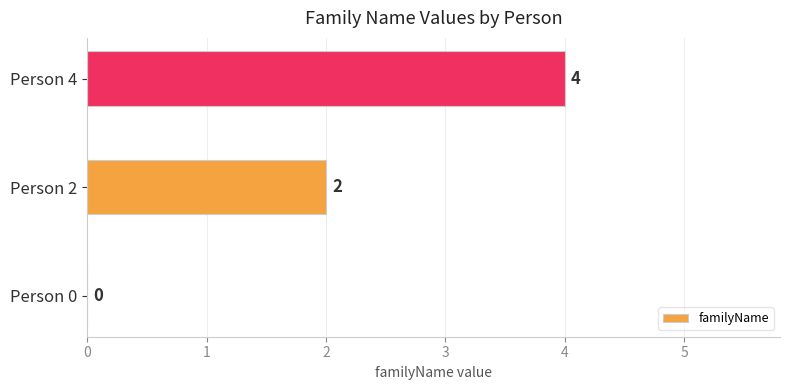

What is the sum of all values?

6